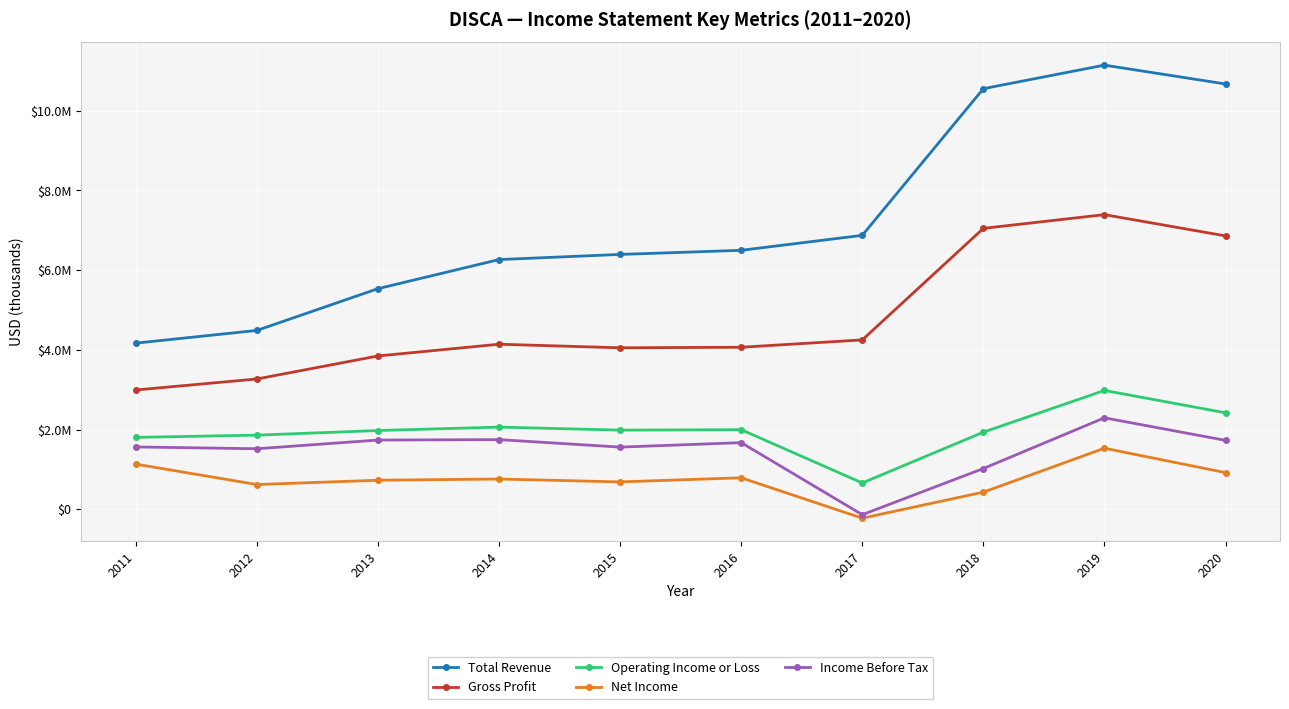

Does the chart have visible grid lines?

Yes